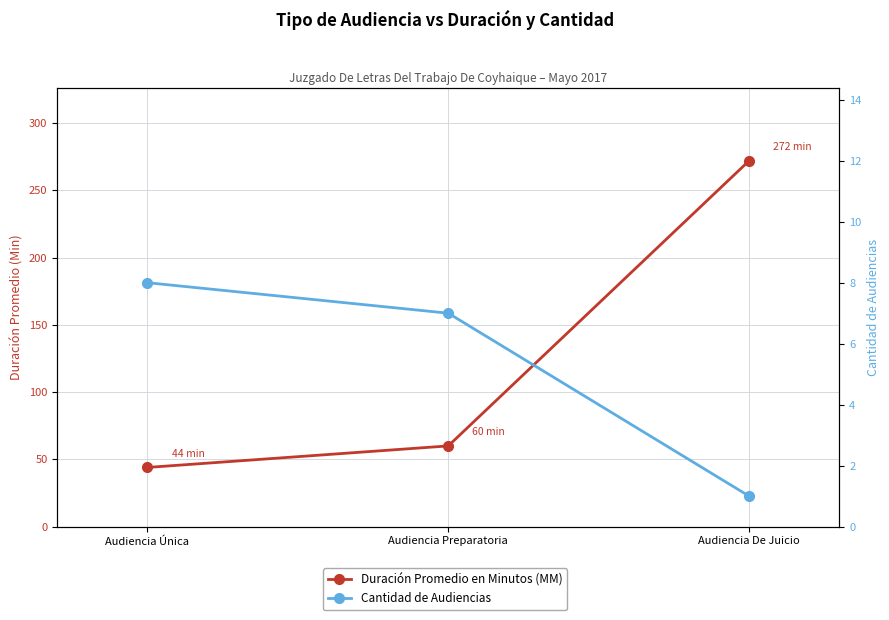

The Duración Promedio en Minutos (MM) series shows 102 at Audiencia De Juicio. True or false?

False